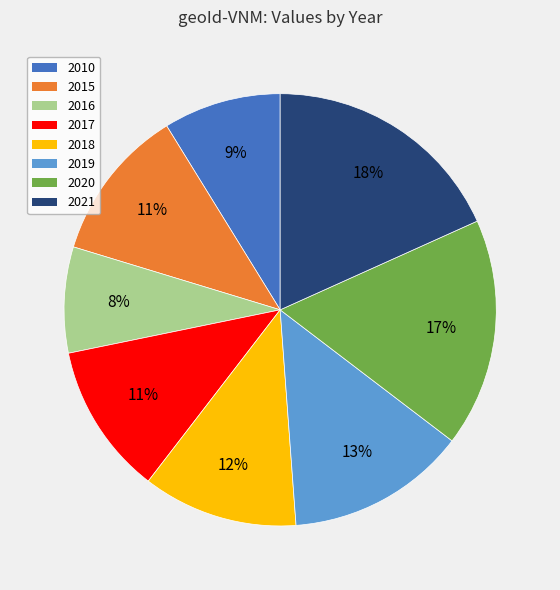

What percentage is the 2018 slice, to the nearest percent?

12%